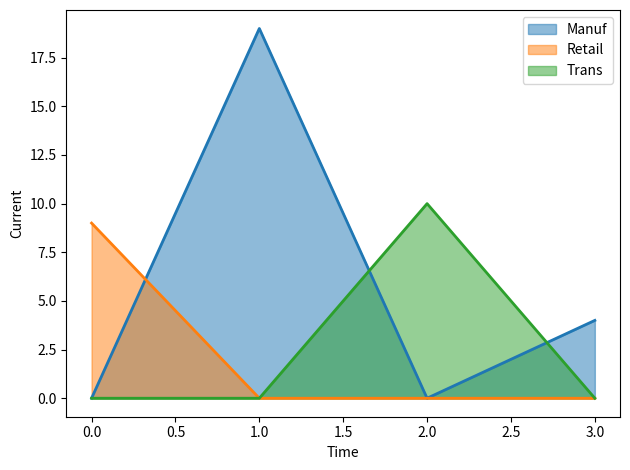

What is the average value of the Retail series?

2